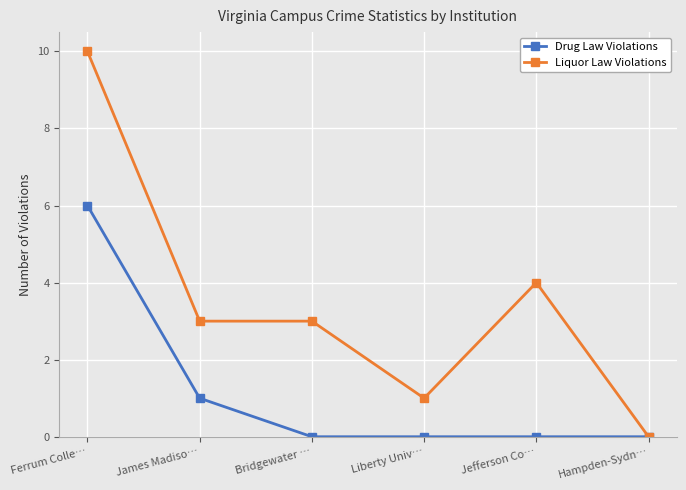

At how many categories does at least one series exceed 8?

1